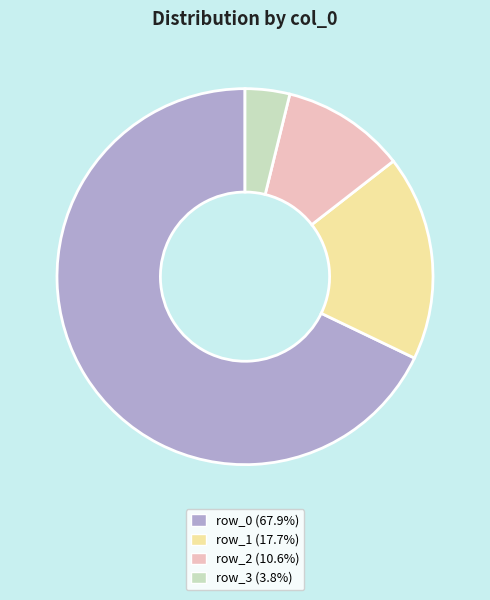

Is there a majority slice in this chart?

Yes